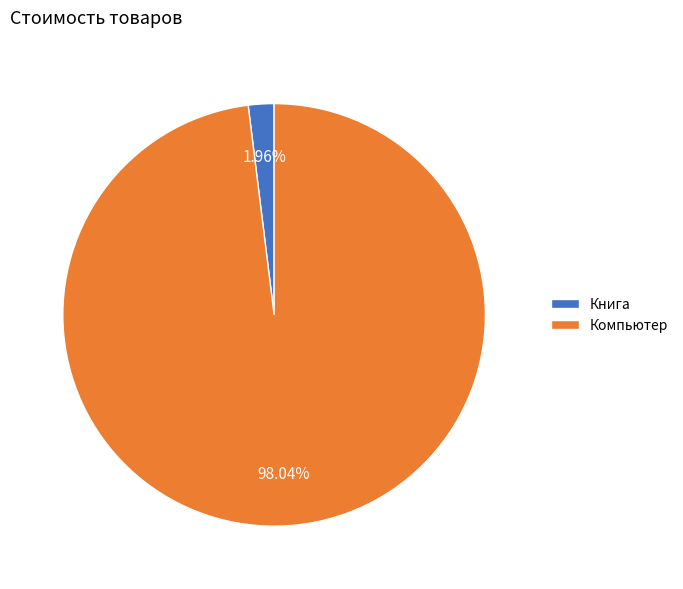

Count the number of slices in the pie.

2